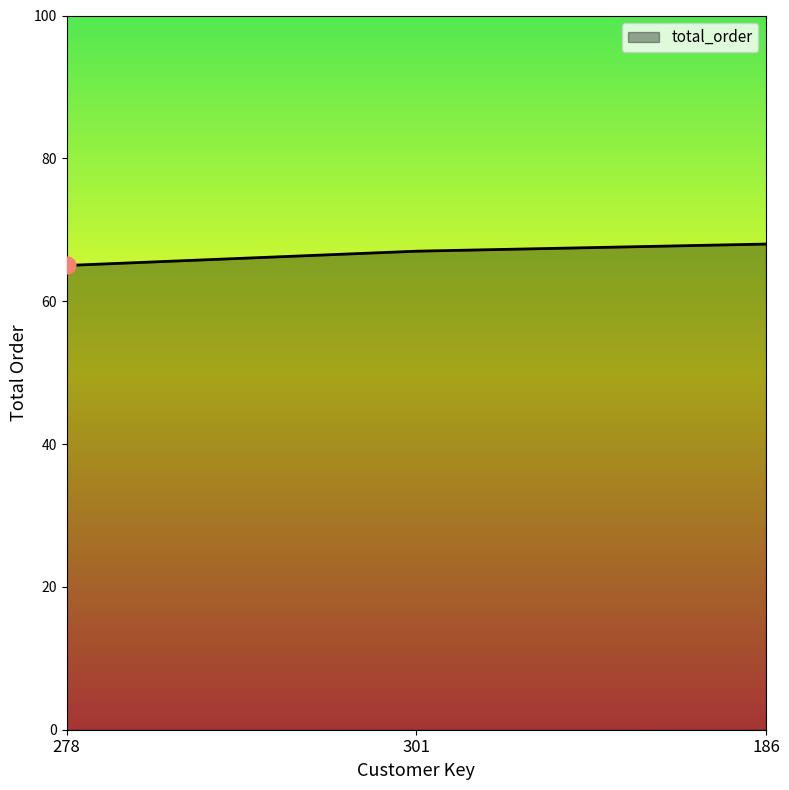

What is the ratio of the value at 278 to the value at 186?

1.0